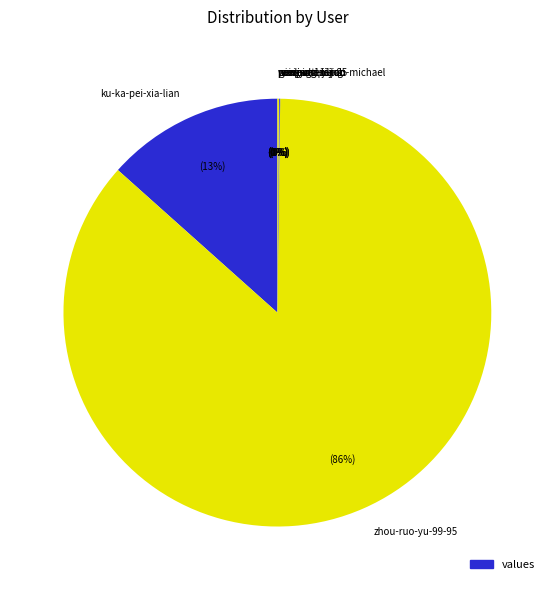

The ku-ka-pei-xia-lian slice represents 13% of the pie. True or false?

True